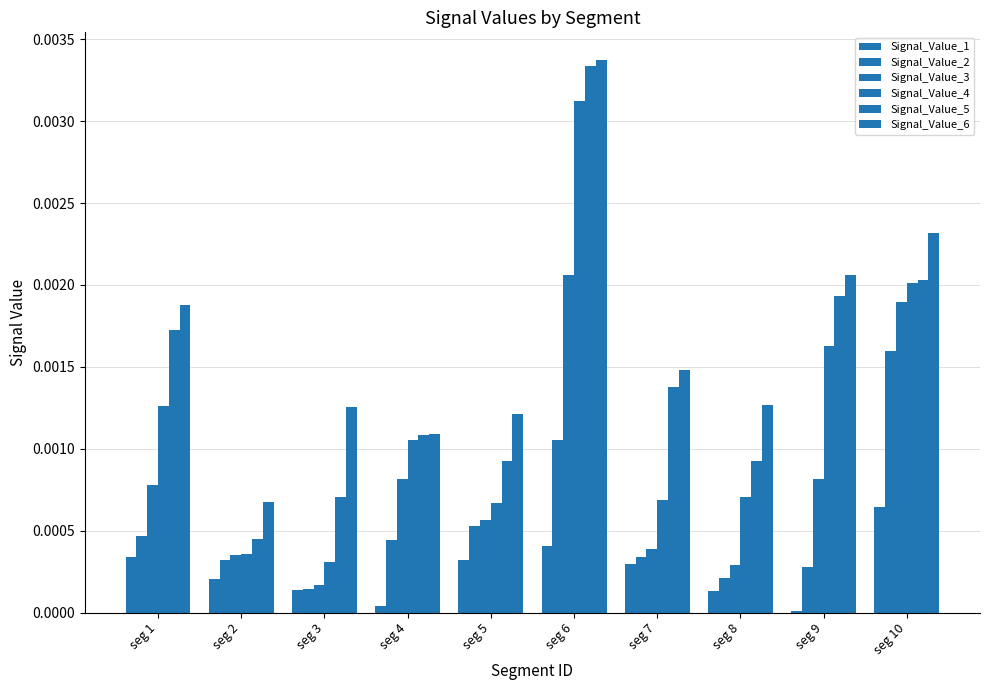

Which series has the largest total across all categories?

Signal_Value_6